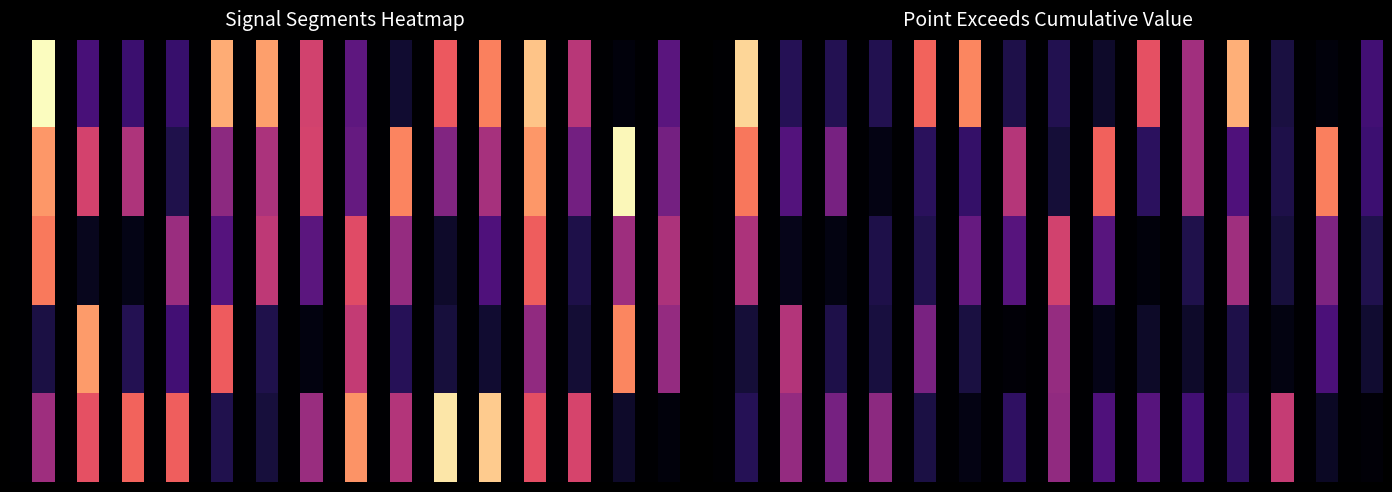

Count the number of categories in the chart.

30